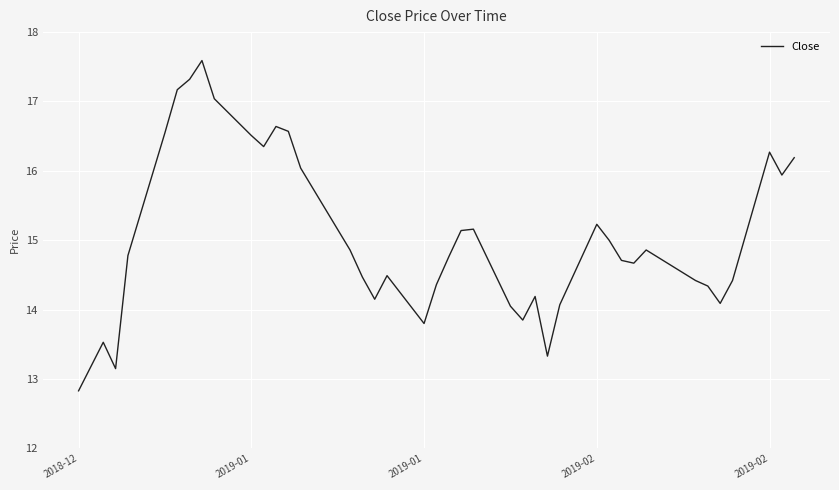

What is the smallest value displayed?

12.8